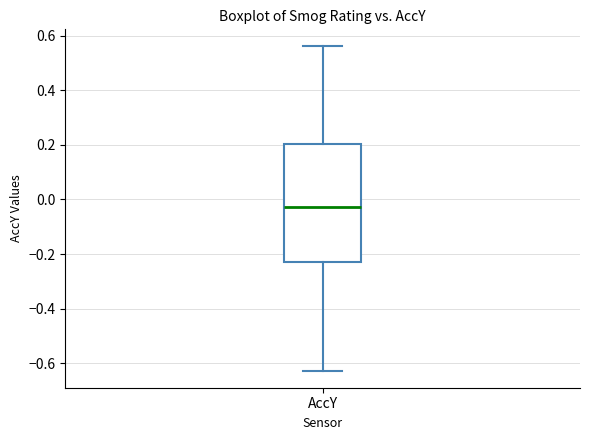

Read this box plot against the y-axis: the position of the median line, the range covered by the box, and the ends of both whiskers. The values are not printed on the chart, so give them approximately, as read against the axis.

median -0.02, box -0.24 to 0.20, whiskers -0.64 to 0.56